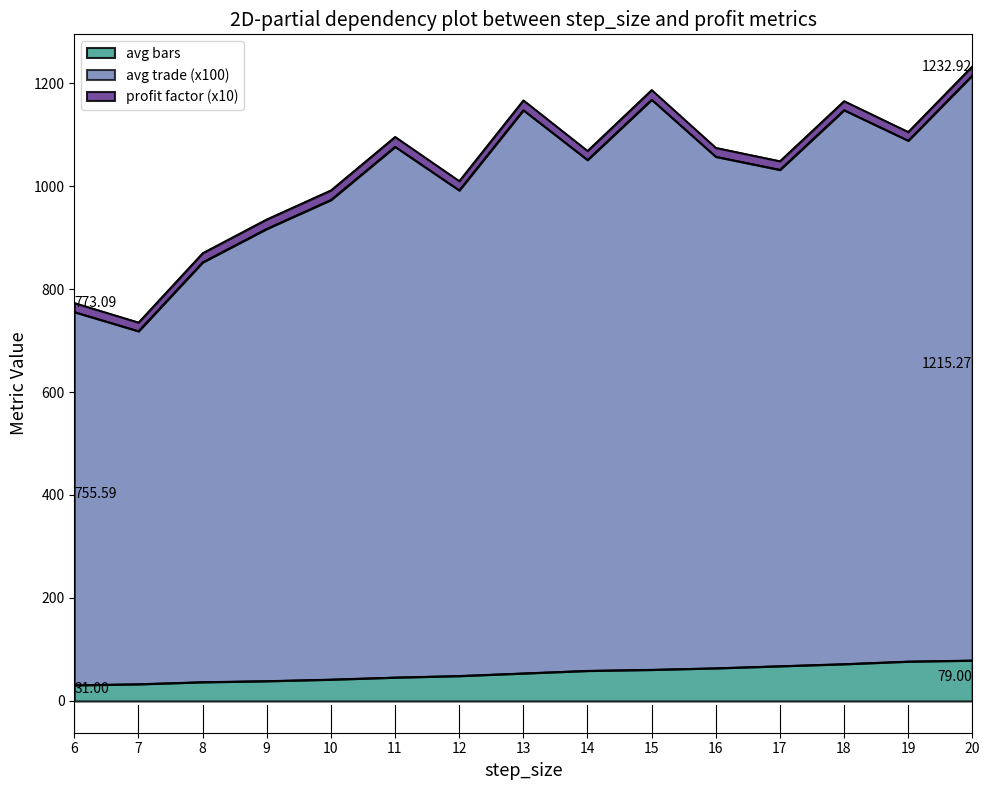

List the labels in order of avg bars value, largest first.

20, 19, 18, 17, 16, 15, 14, 13, 12, 11, 10, 9, 8, 7, 6